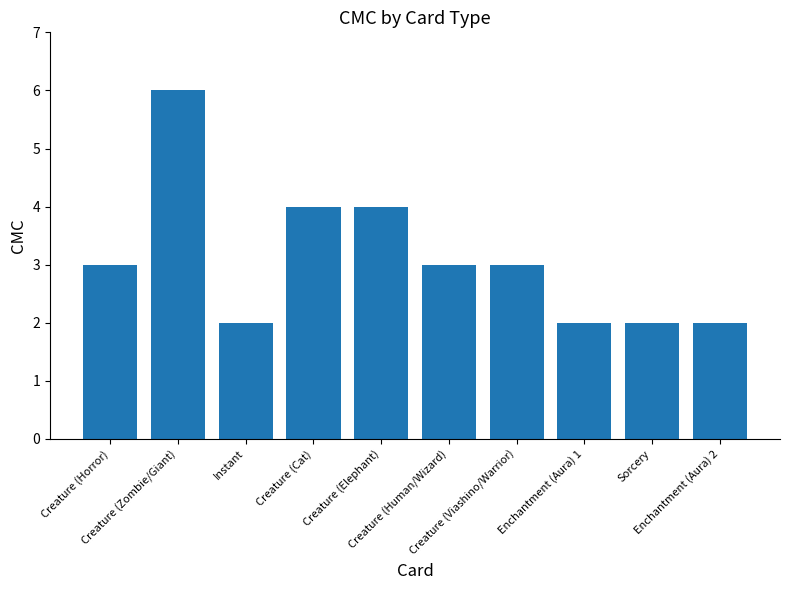

The value at Creature (Cat) is 4. True or false?

True